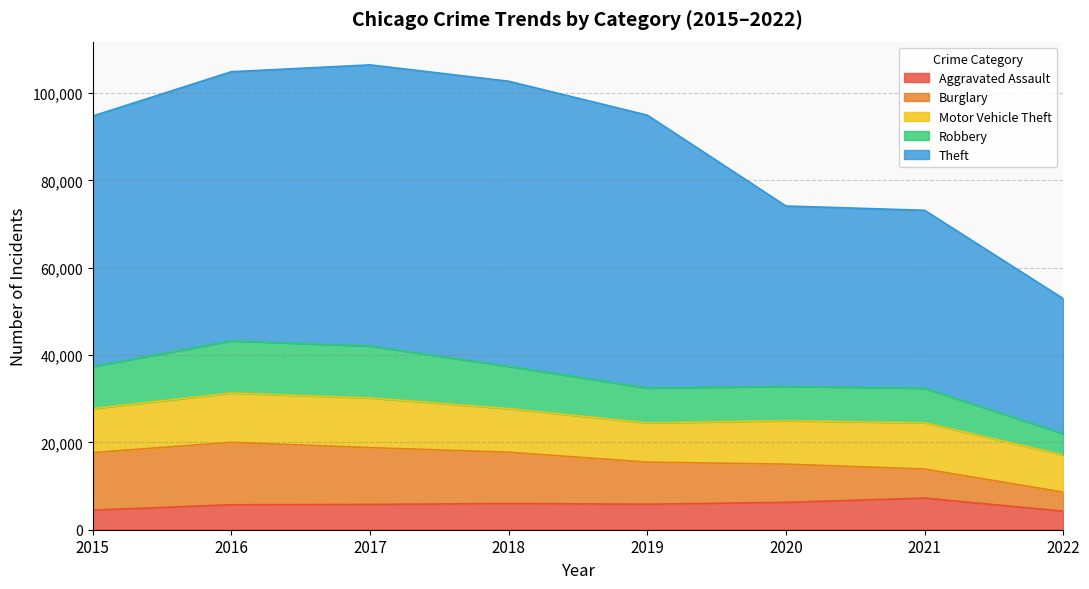

At which label is Burglary closest to 9323?

2019